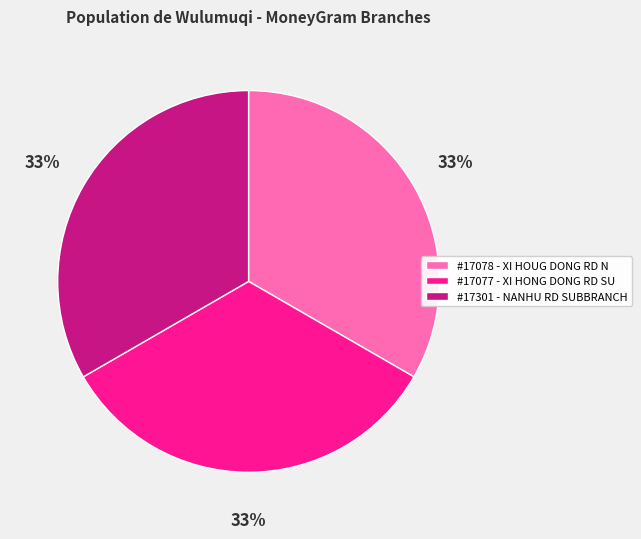

Count the number of slices in the pie.

3